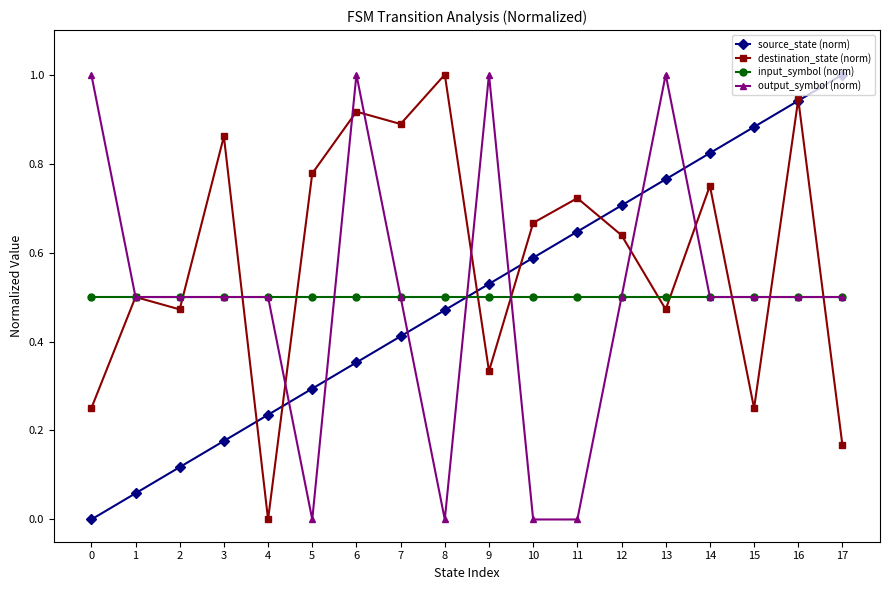

At which label is destination_state (norm) closest to 0?

4